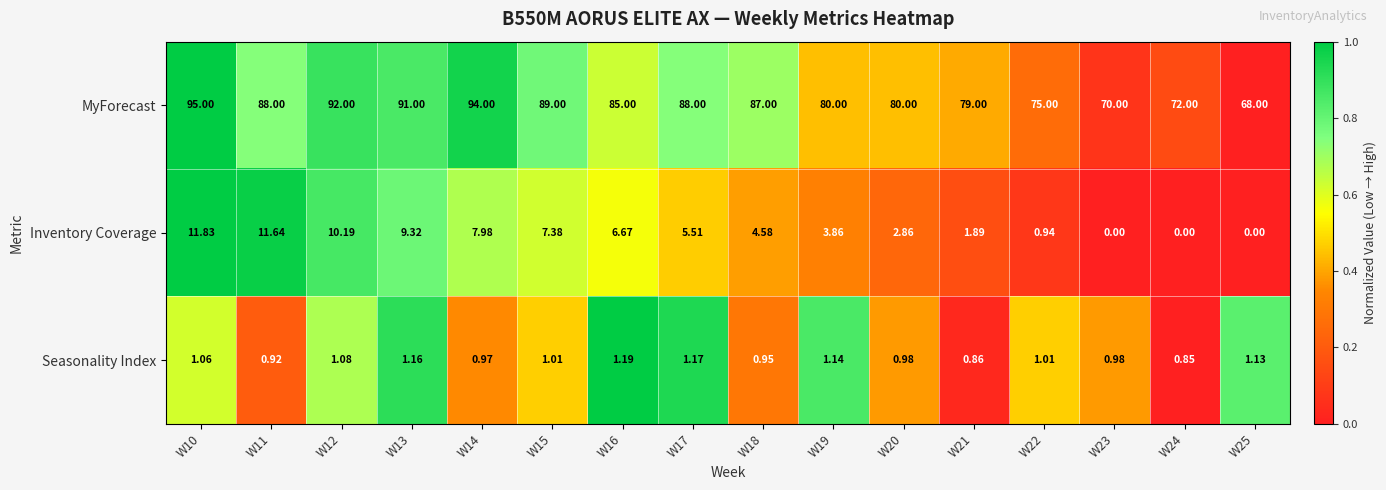

What is the difference between the highest and lowest values at W20?

79.0